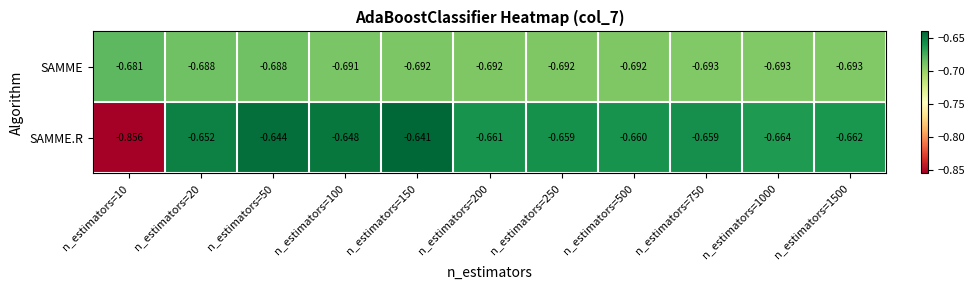

Which series has the largest range (max minus min)?

SAMME.R